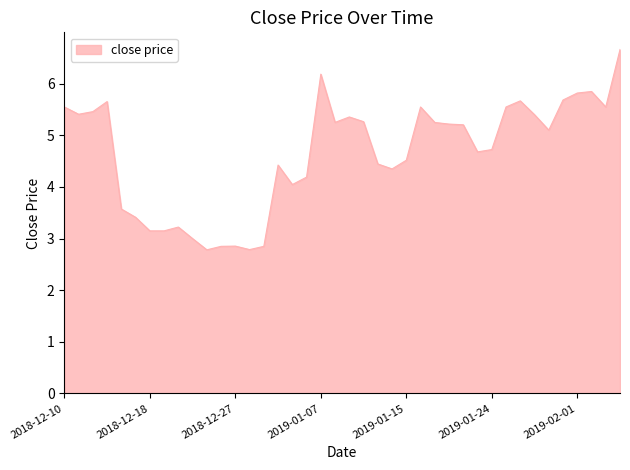

At which label does the data first exceed 5?

2018-12-10